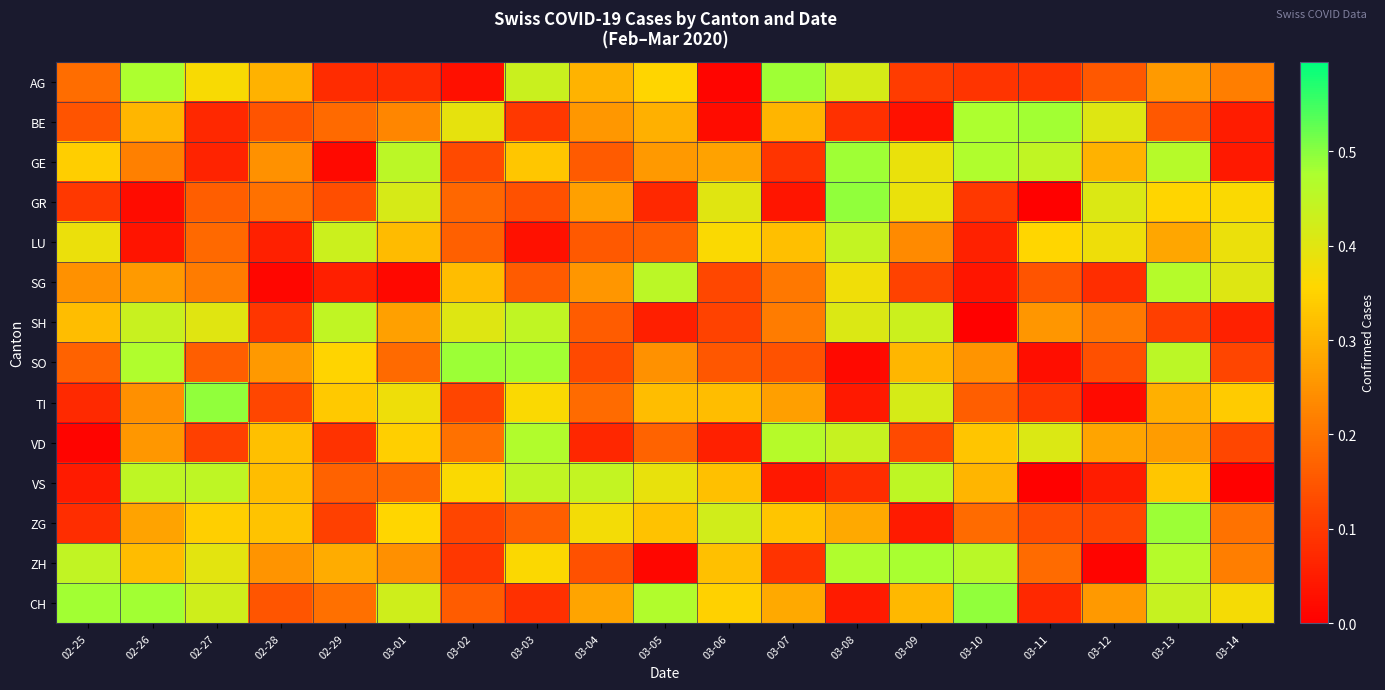

How many distinct data groups are displayed?

14